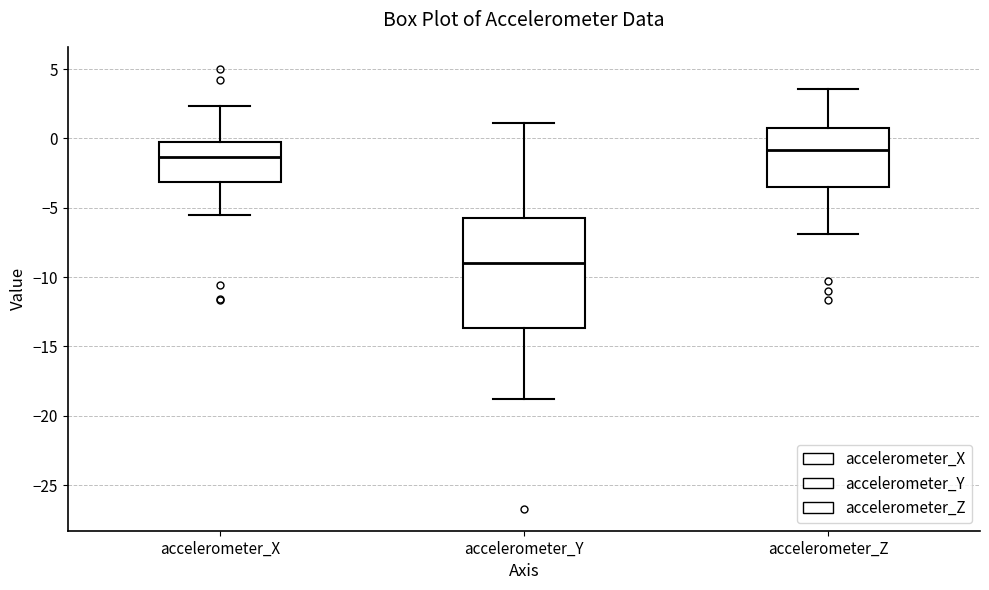

Where does the lower whisker of the box for accelerometer_X end on the y-axis? The values are not printed on the chart, so give them approximately, as read against the axis.

-5.5